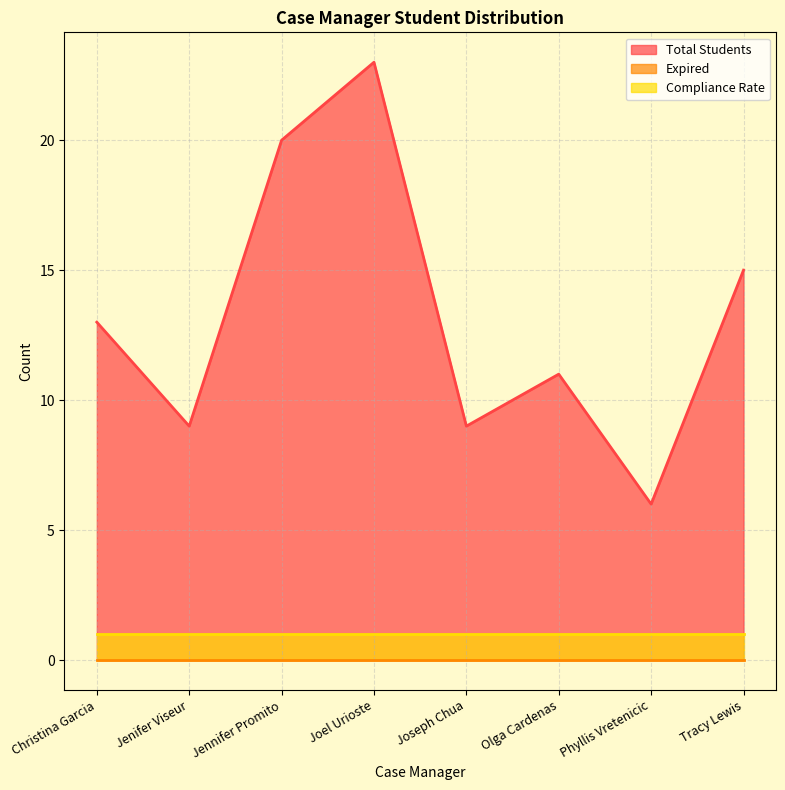

How many data points in Total Students are less than 13?

4